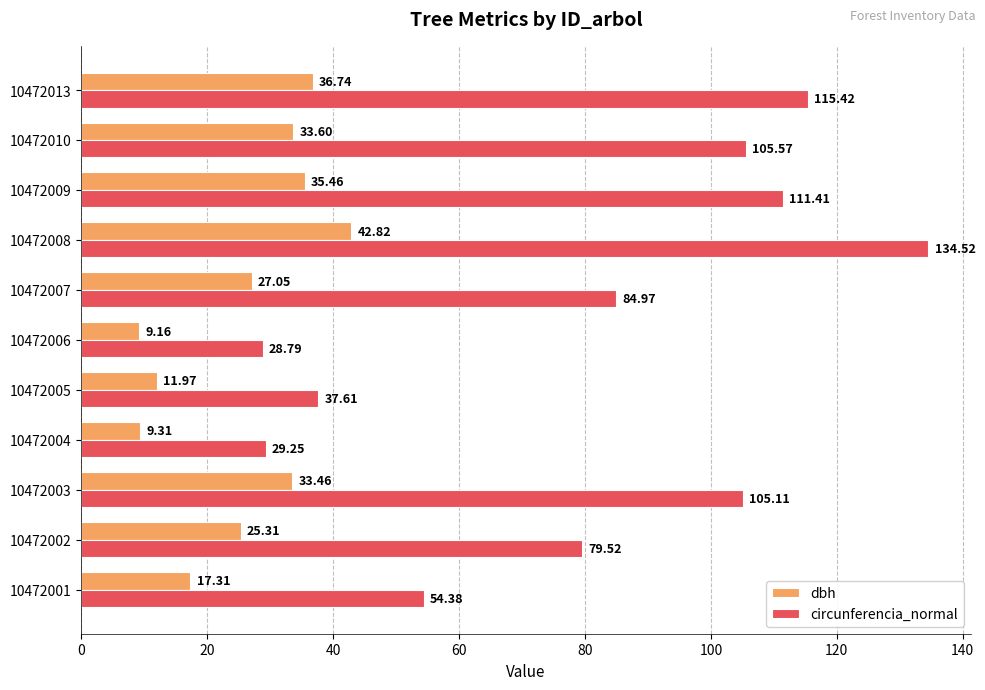

At how many categories does at least one series exceed 52?

8